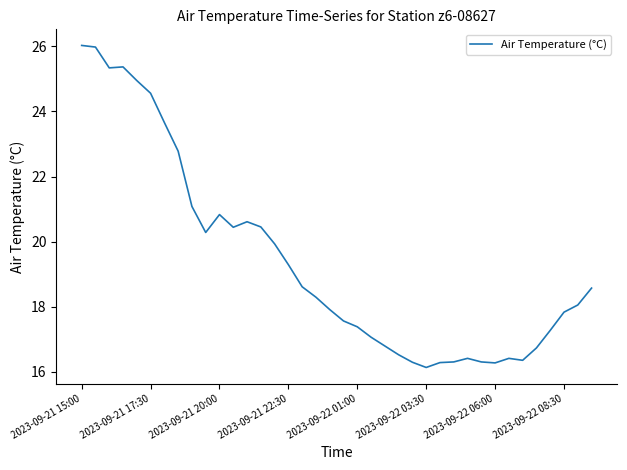

What is the greatest value displayed?

26.0